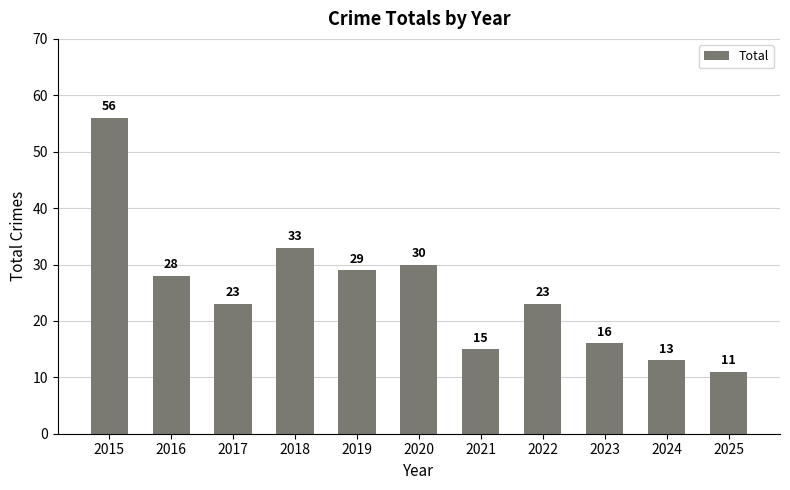

Where does the data first go above 23?

2015